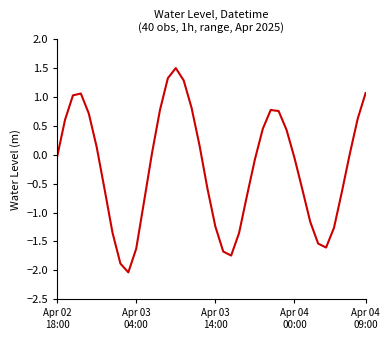

What is the maximum value shown in the chart?

1.5